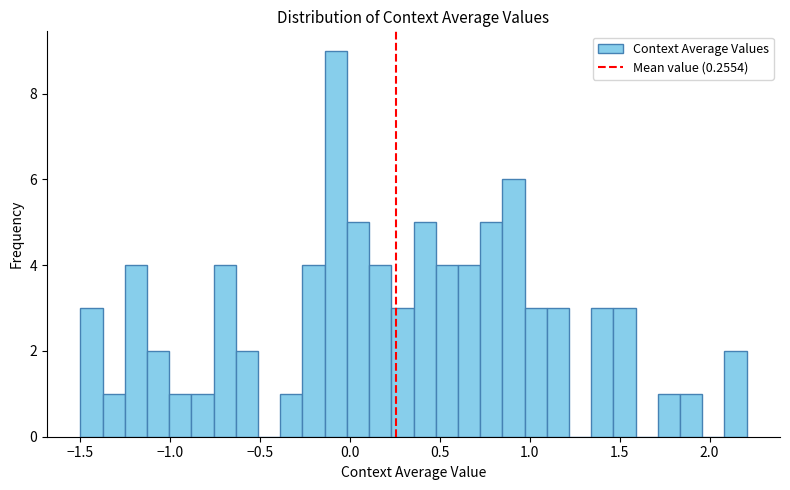

Read against the x-axis, roughly where is the centre of the tallest bar?

-0.10